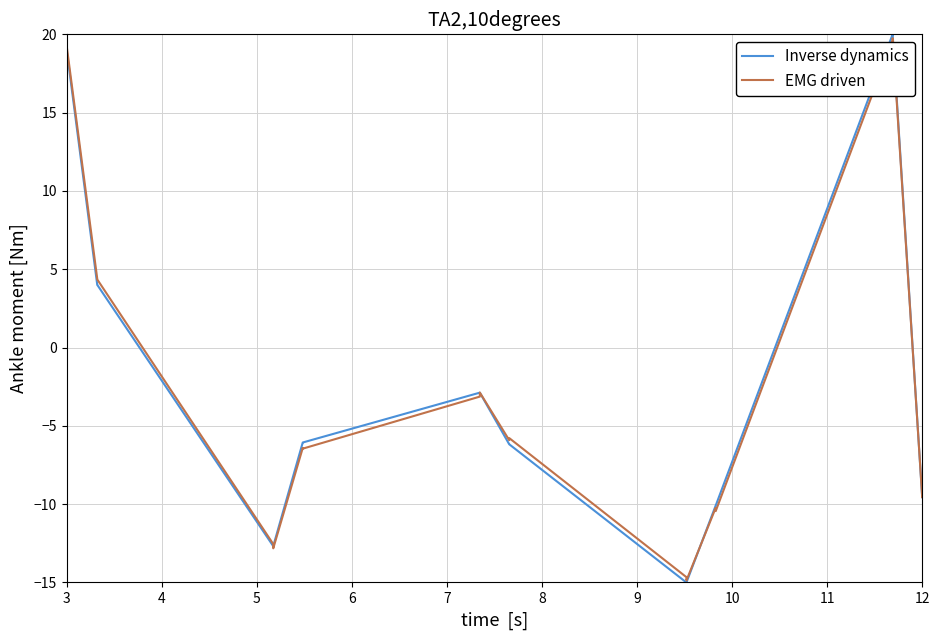

What is the lowest value of the Inverse dynamics series?

-15.0